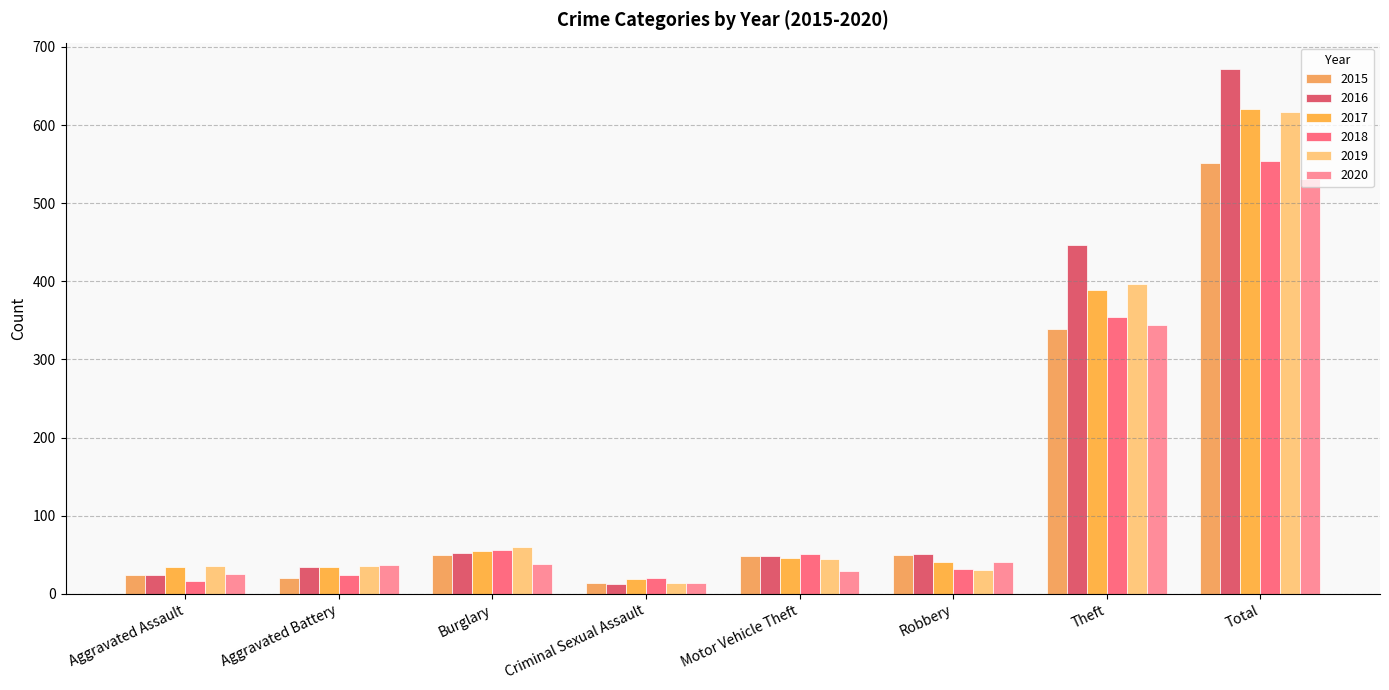

At which category is the sum across all series the highest?

Total